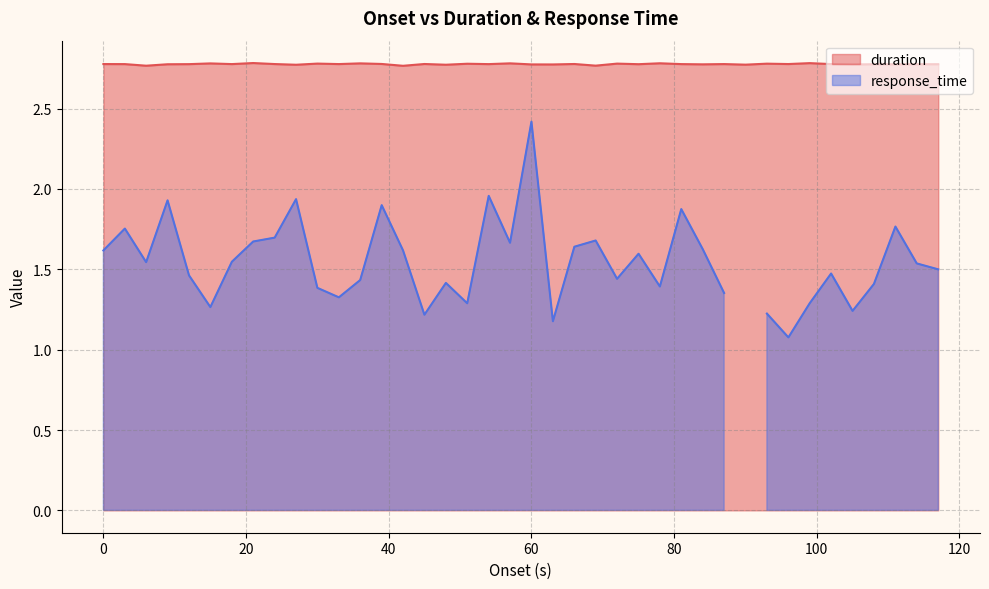

How many interior local peaks (higher than both neighbors) does the data have?

14